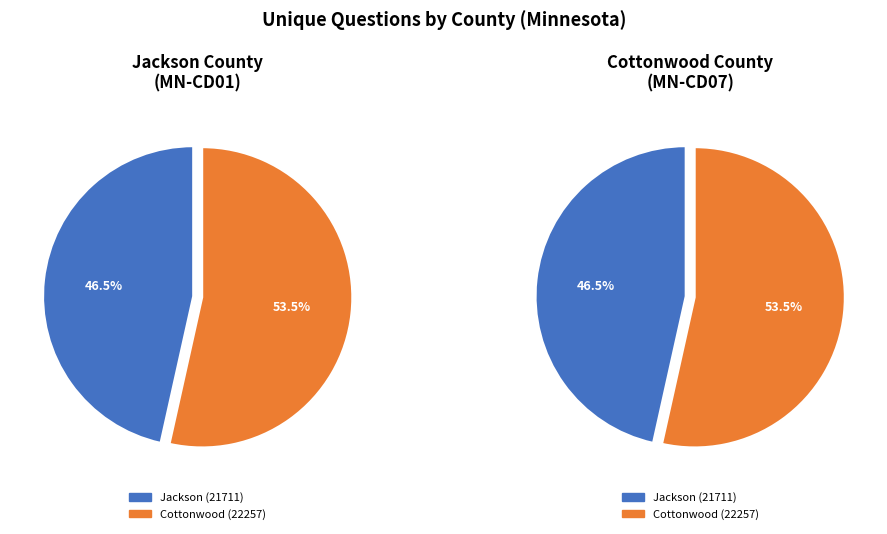

To the nearest percent, what portion does Jackson (21711) represent?

47%